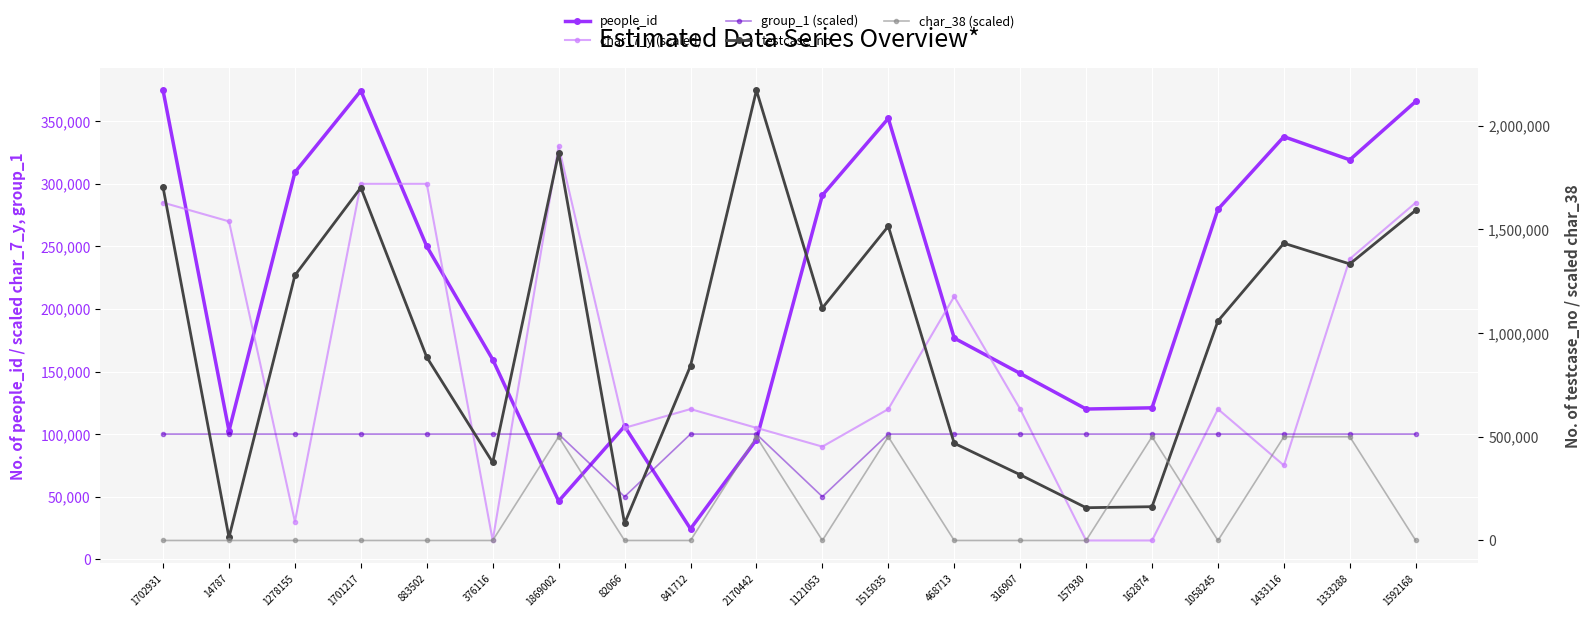

What is the difference between the second highest and second lowest values in the testcase_no series?

1786936